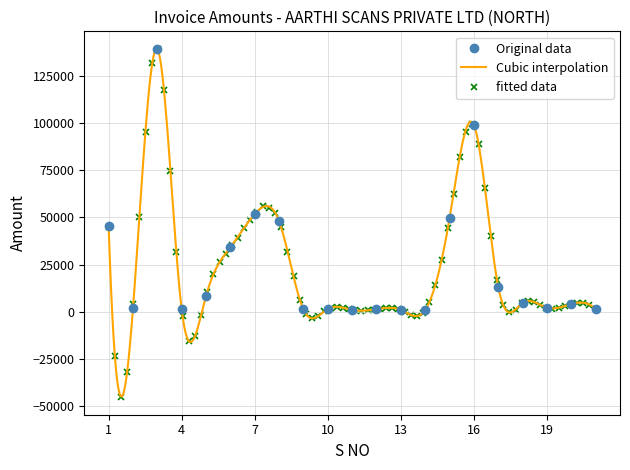

How many lines are shown in the chart?

1